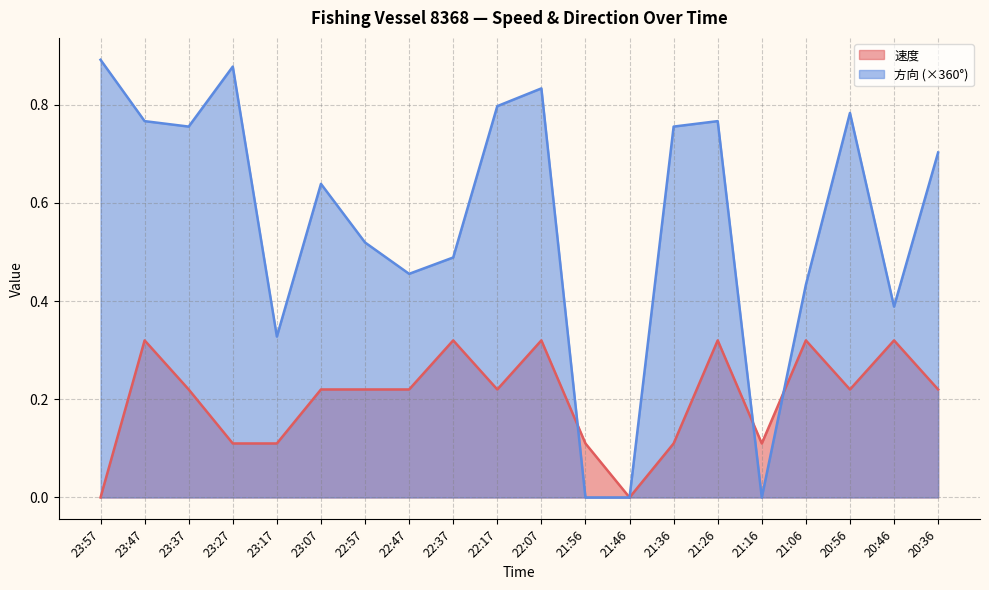

What is the value of the 速度 point at the 4th from the left?

0.1